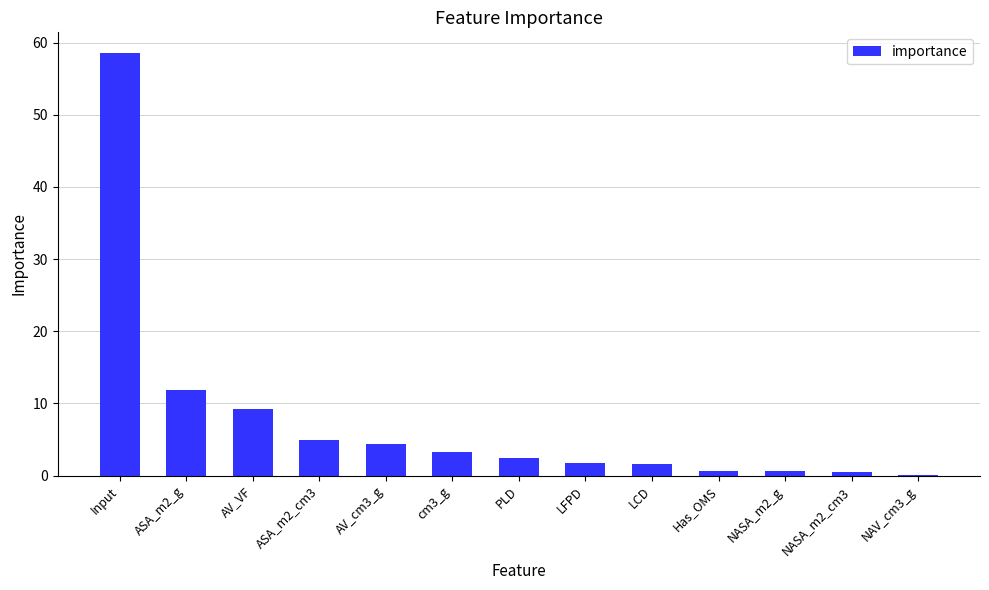

Between LFPD and AV_VF, which is larger?

AV_VF